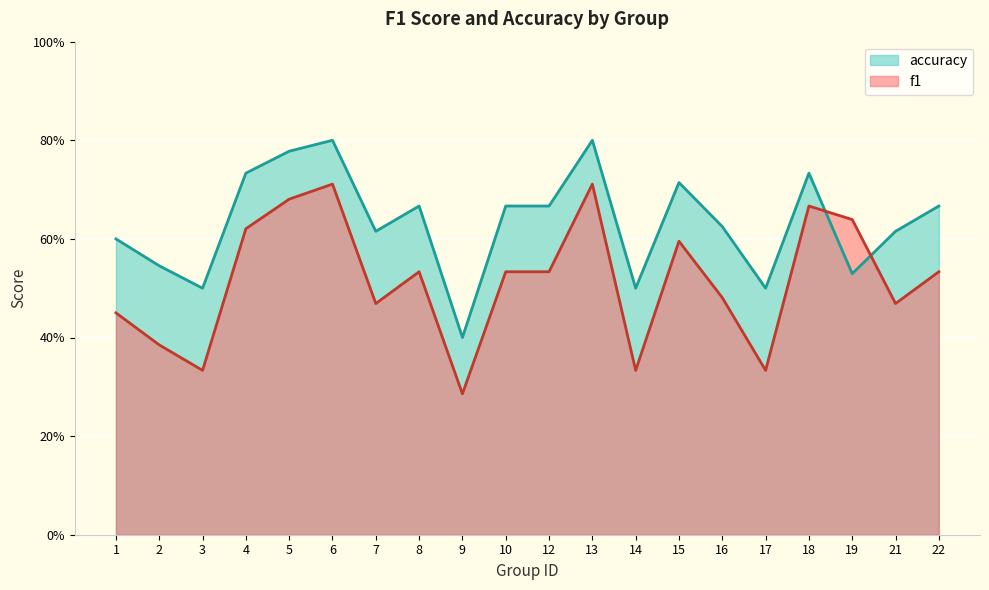

Reading left to right, extract all data points from this chart.

f1: 0.5	0.4	0.3	0.6	0.7	0.7	0.5	0.5	0.3	0.5	0.5	0.7	0.3	0.6	0.5	0.3	0.7	0.6	0.5	0.5
accuracy: 0.6	0.5	0.5	0.7	0.8	0.8	0.6	0.7	0.4	0.7	0.7	0.8	0.5	0.7	0.6	0.5	0.7	0.5	0.6	0.7